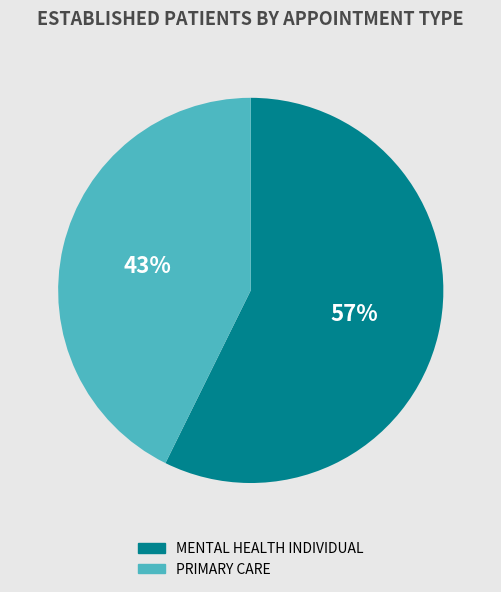

Which category accounts for the majority?

MENTAL HEALTH INDIVIDUAL